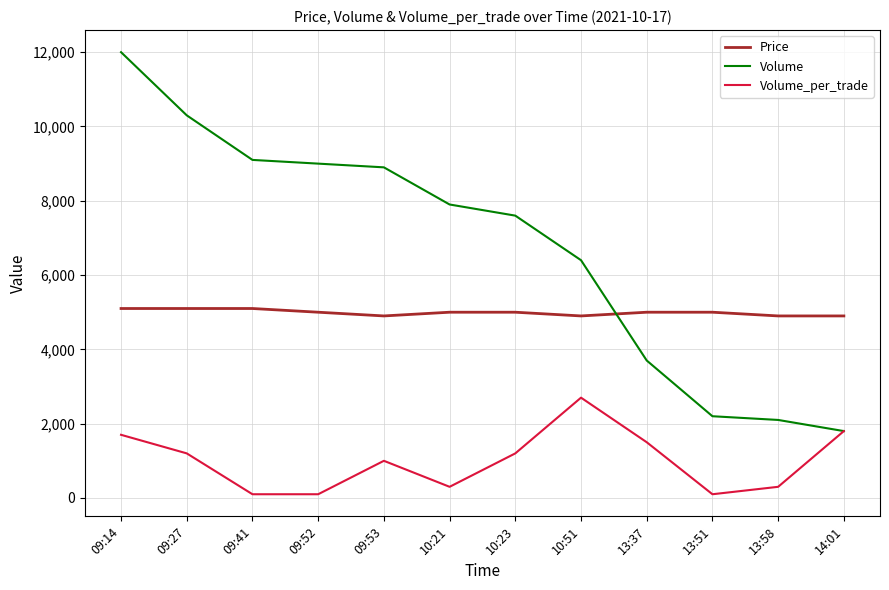

How many series are shown in this chart?

3